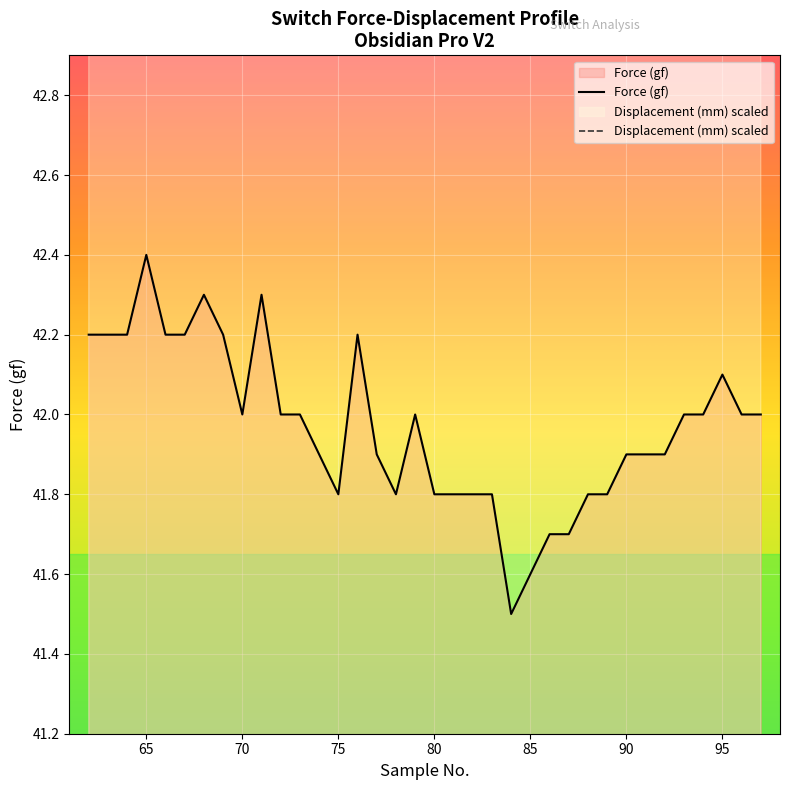

Reading left to right, extract all data points from this chart.

Force (gf): 62=42.2	63=42.2	64=42.2	65=42.4	66=42.2	67=42.2	68=42.3	69=42.2	70=42.0	71=42.3	72=42.0	73=42.0	74=41.9	75=41.8	76=42.2	77=41.9	78=41.8	79=42.0	80=41.8	81=41.8	82=41.8	83=41.8	84=41.5	85=41.6	86=41.7	87=41.7	88=41.8	89=41.8	90=41.9	91=41.9	92=41.9	93=42.0	94=42.0	95=42.1	96=42.0	97=42.0
Displacement (mm): 62=64.0	63=64.0	64=64.0	65=65.0	66=65.0	67=65.0	68=66.0	69=67.0	70=67.0	71=68.0	72=69.0	73=69.0	74=70.0	75=70.0	76=70.0	77=71.0	78=71.0	79=72.0	80=72.0	81=73.0	82=74.0	83=74.0	84=75.0	85=76.0	86=77.0	87=78.0	88=78.0	89=79.0	90=80.0	91=80.0	92=80.0	93=81.0	94=81.0	95=82.0	96=82.0	97=83.0